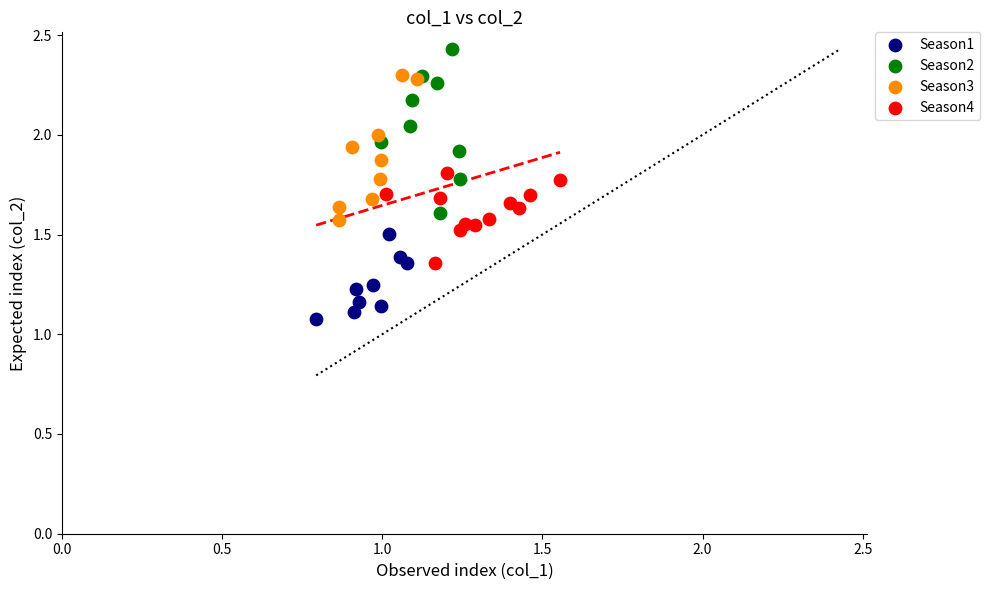

Which series contains the highest Y value?

Season2